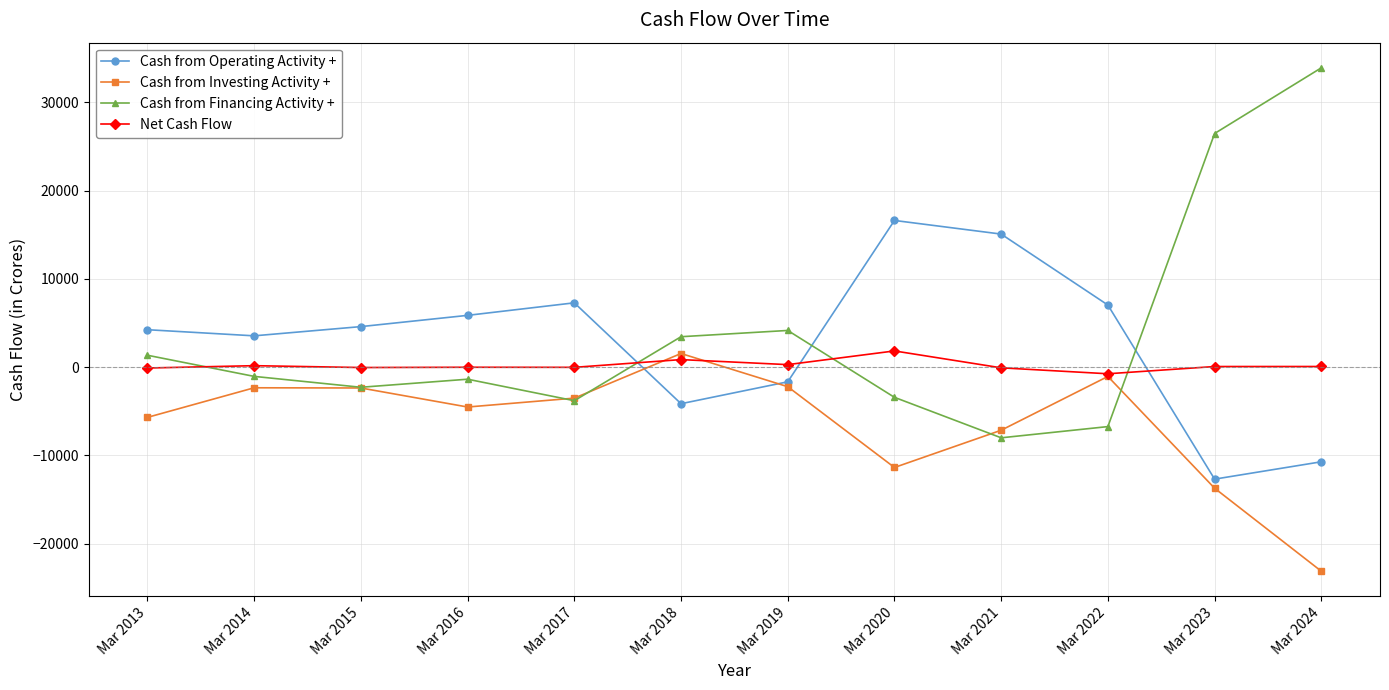

Which category has the lowest value in the Cash from Operating Activity + series?

Mar 2023